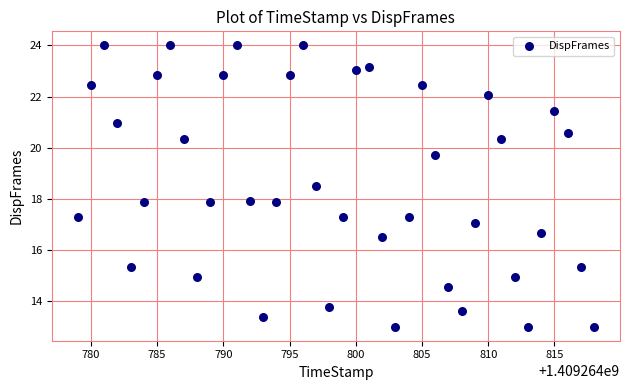

What is the range of X values (max minus min)?

39.0